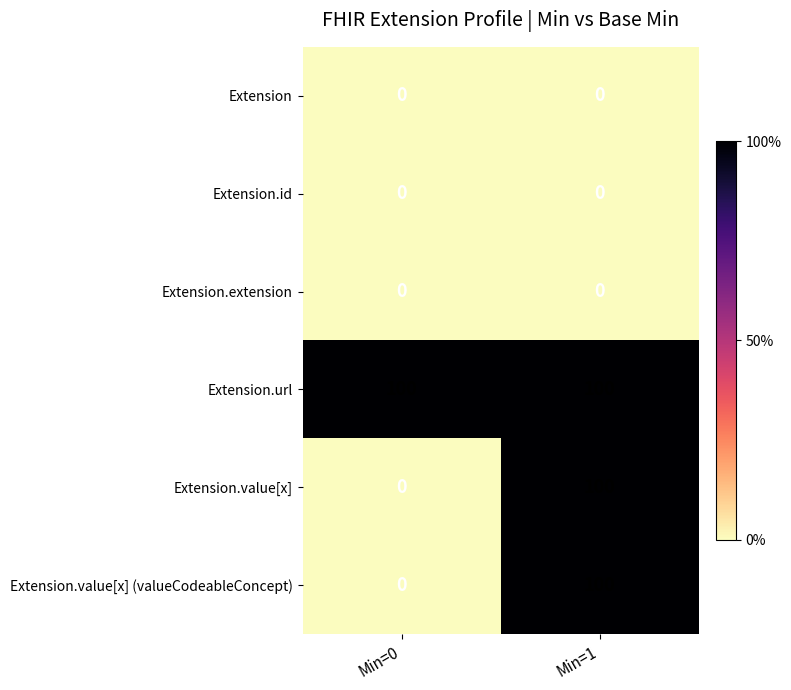

List the labels in order of Extension.value[x] (valueCodeableConcept) value, smallest first.

Min=0, Min=1